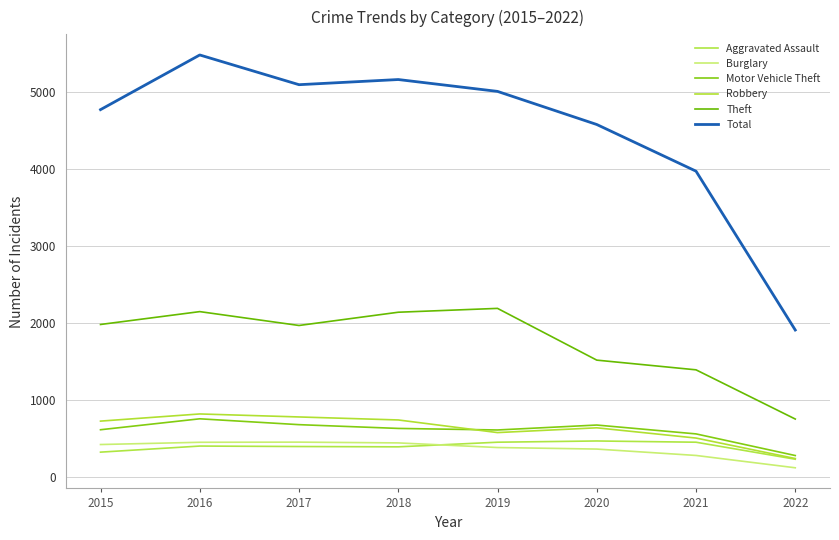

True or false: Total has more than 0 points higher than both neighbors.

True